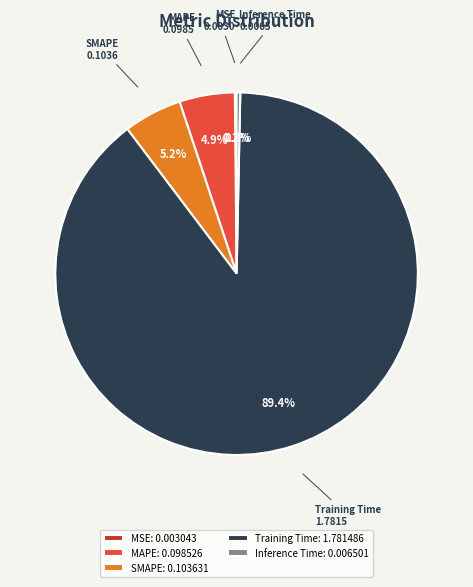

Which category accounts for the majority?

Training Time